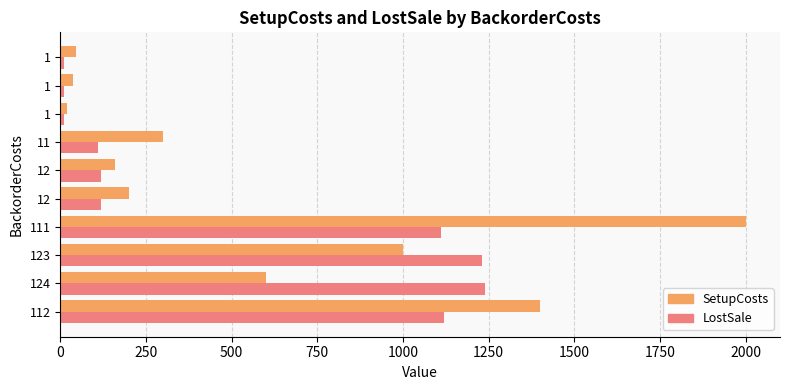

How many values in the SetupCosts series are below 300?

5